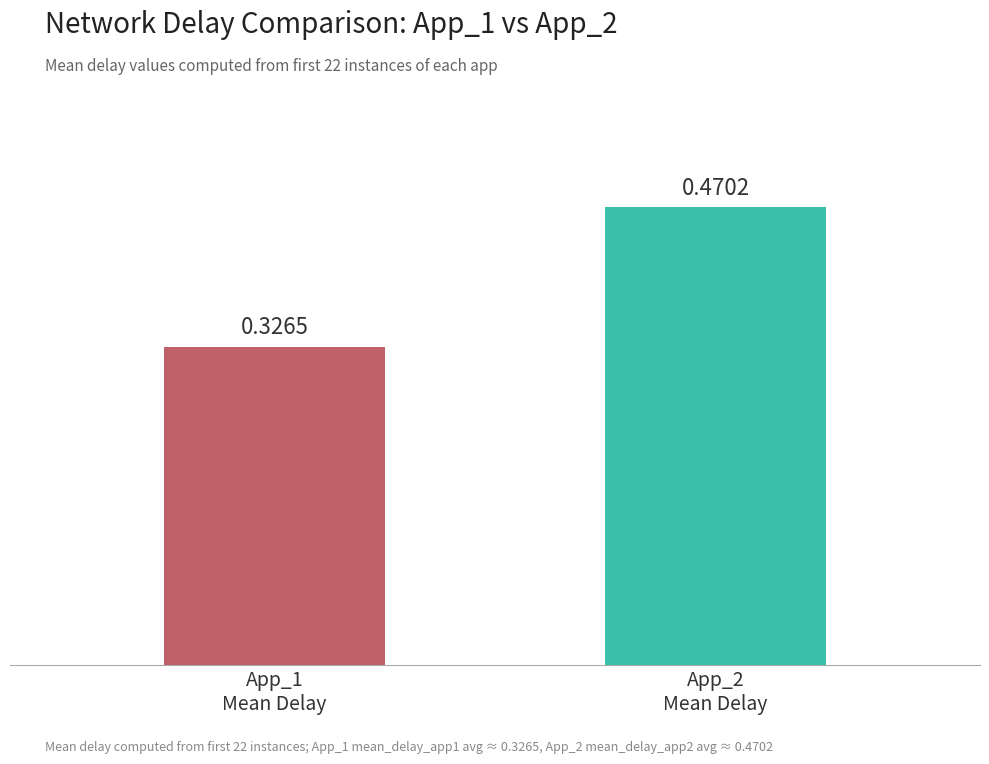

What is the average value?

0.4